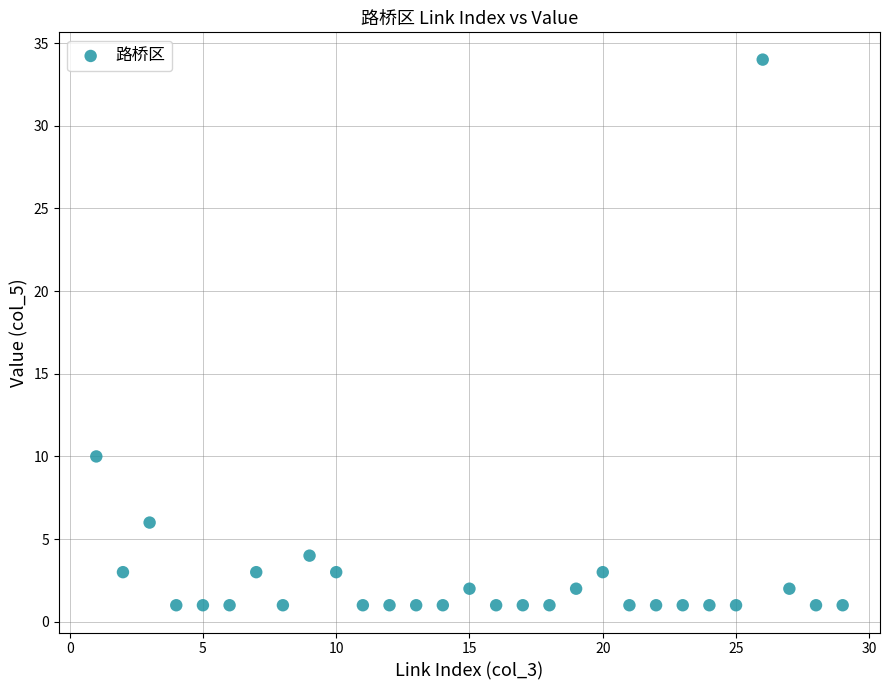

What is the range of X values (max minus min)?

28